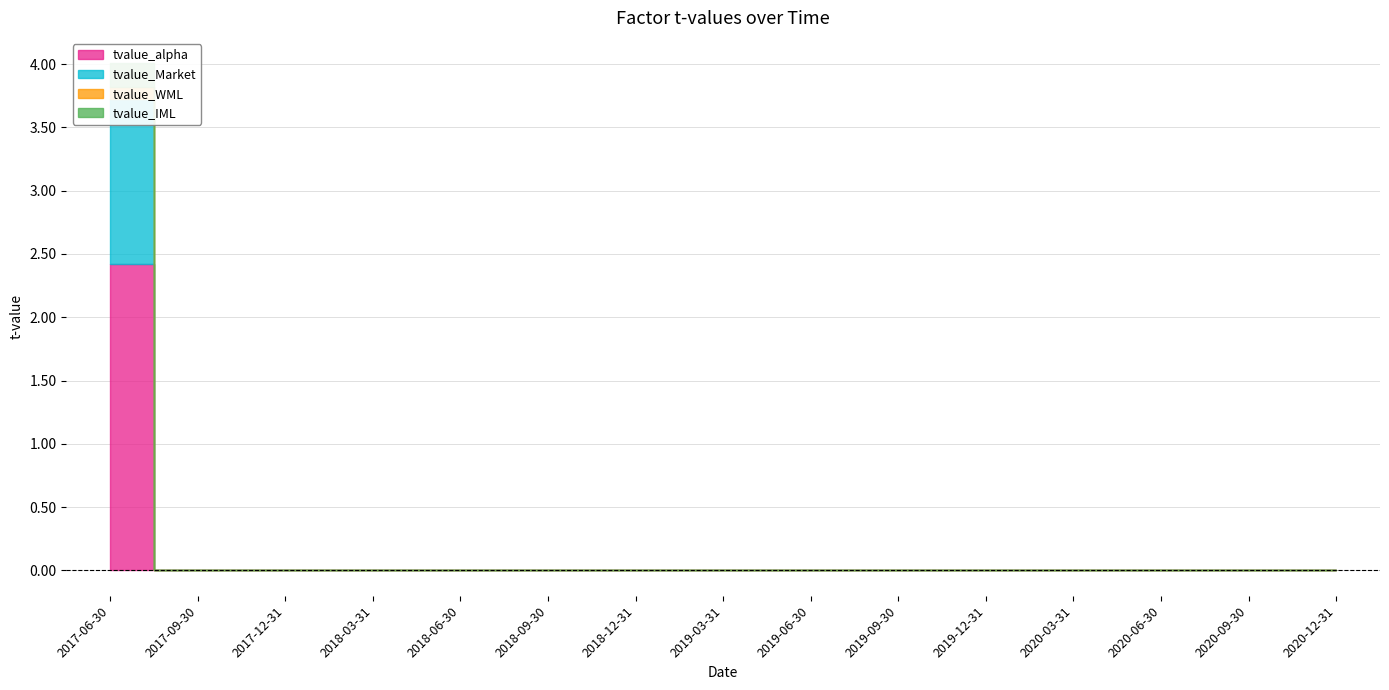

True or false: tvalue_WML has more than 2 points higher than both neighbors.

False